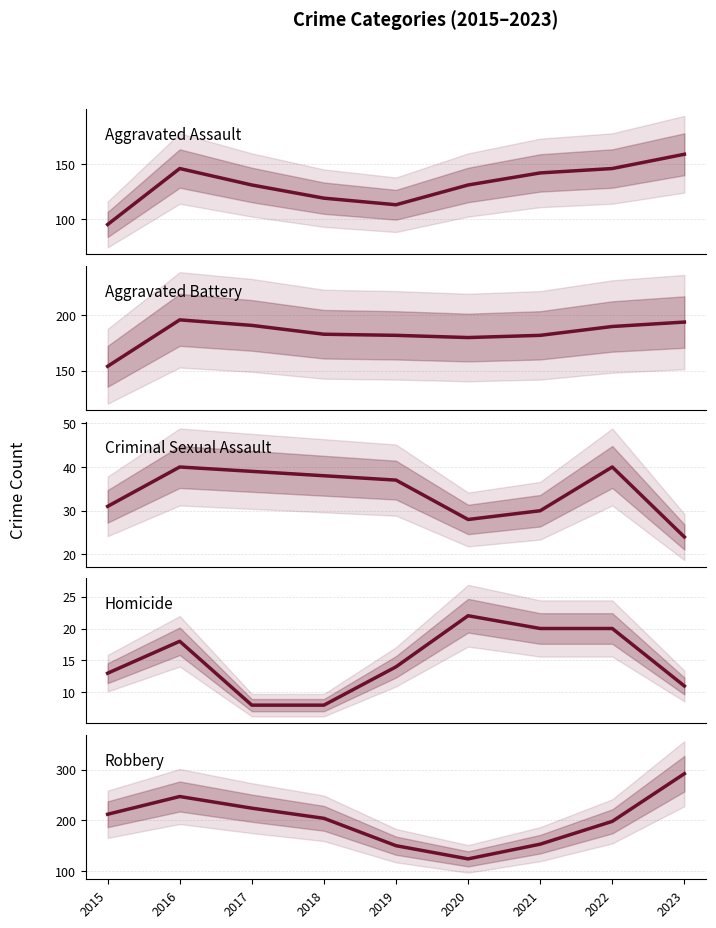

Which series has the widest spread of values?

Robbery